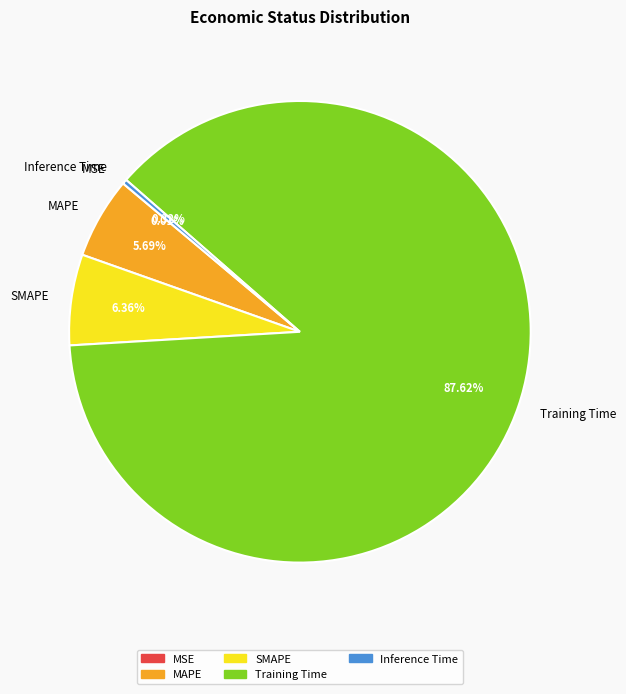

Which category has the biggest portion of the pie?

Training Time